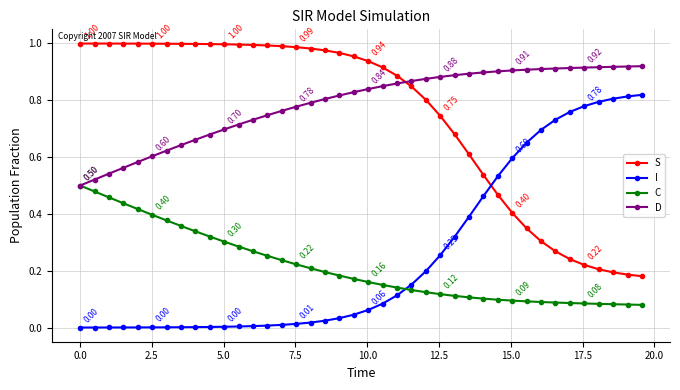

True or false: I and C intersect in this chart.

True